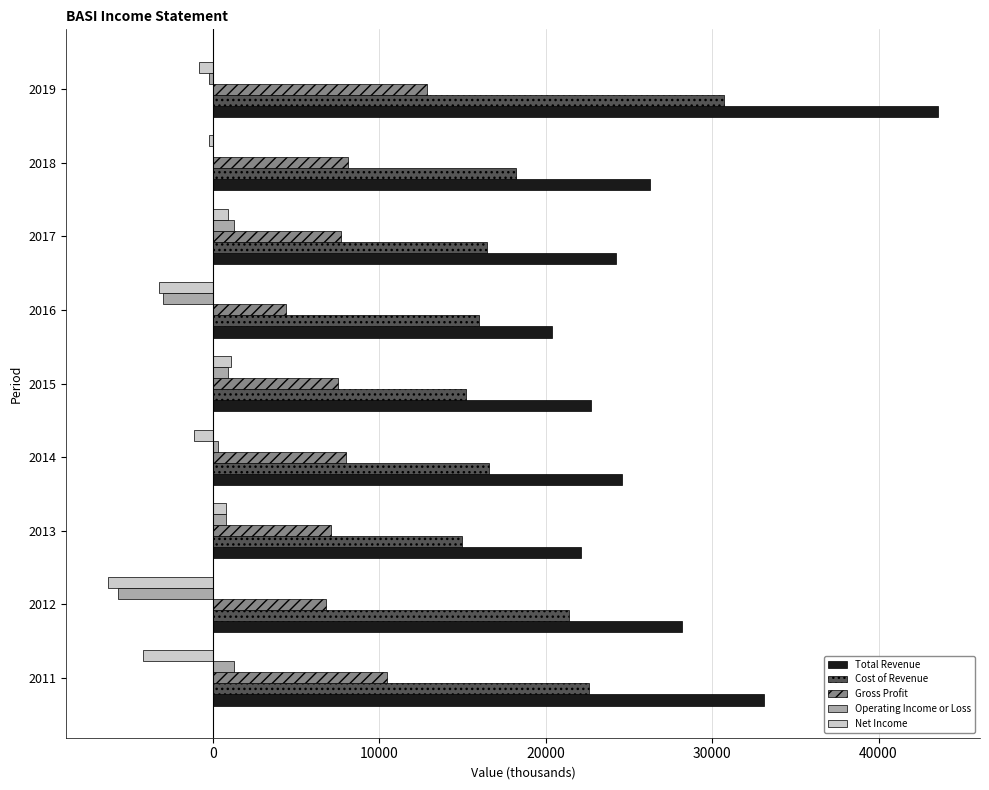

Where is Cost of Revenue nearest to the value 22850?

2011